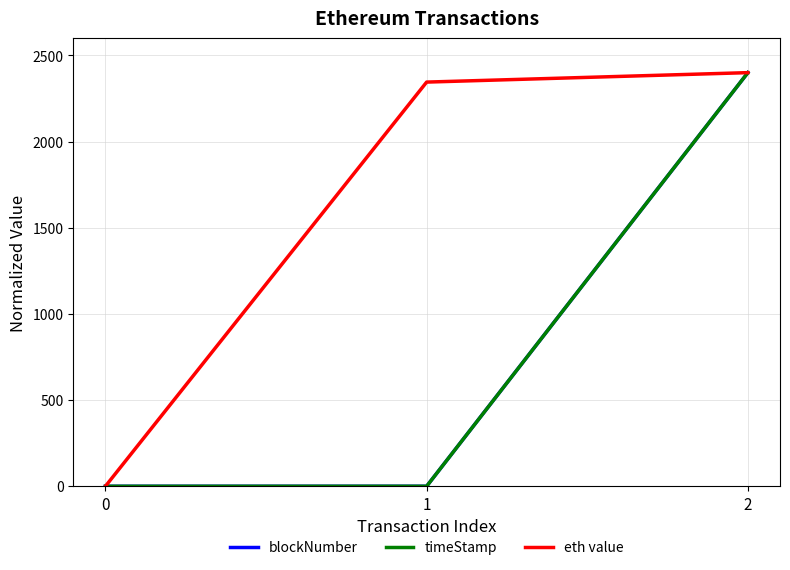

What is the average value of the timeStamp series?

800.0